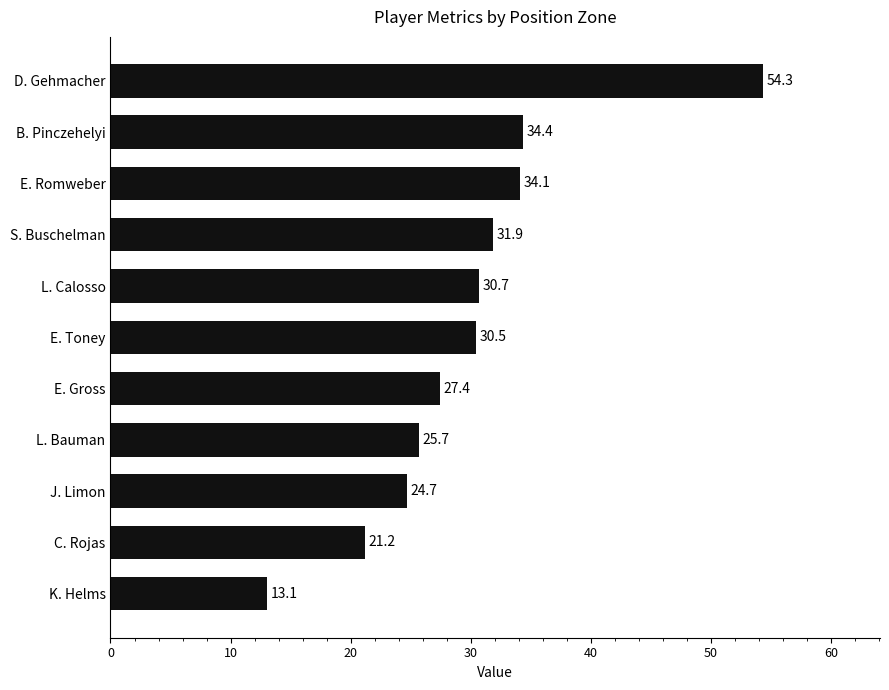

What is the average value?

29.8